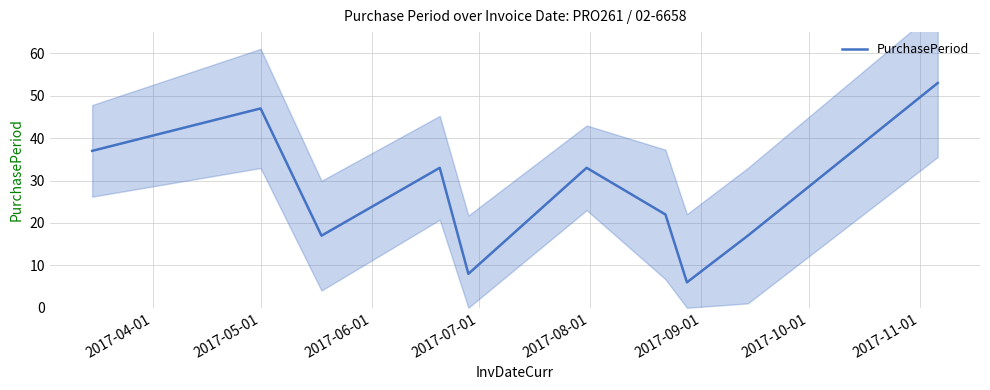

What is the difference between the maximum and second lowest values?

45